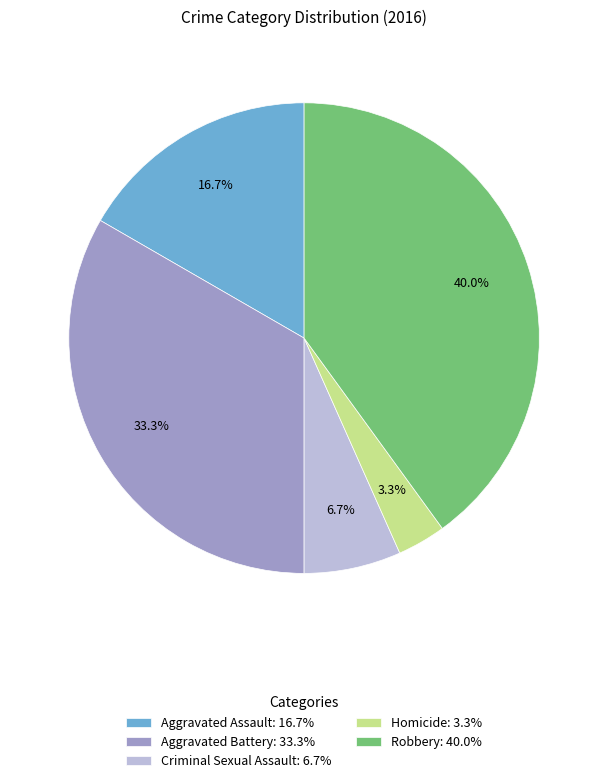

To the nearest percent, what percentage of the pie is Aggravated Battery?

33%